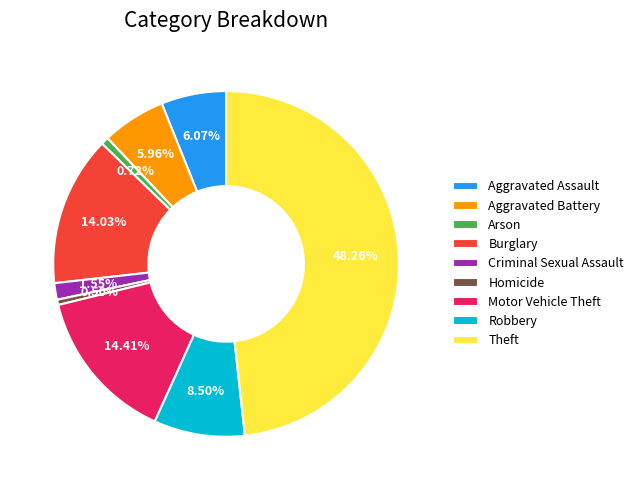

To the nearest percent, what percentage of the pie is Arson?

1%